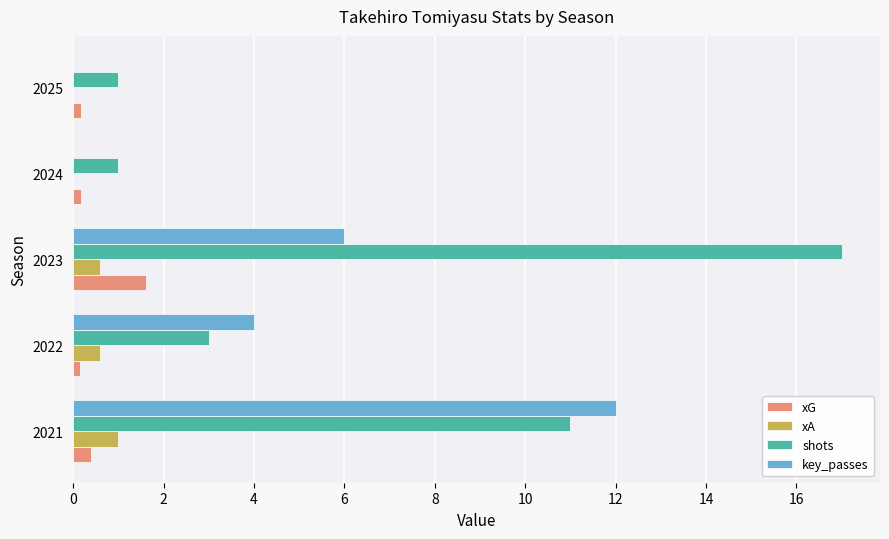

True or false: xG has a value of 0.2 at 2024.

True